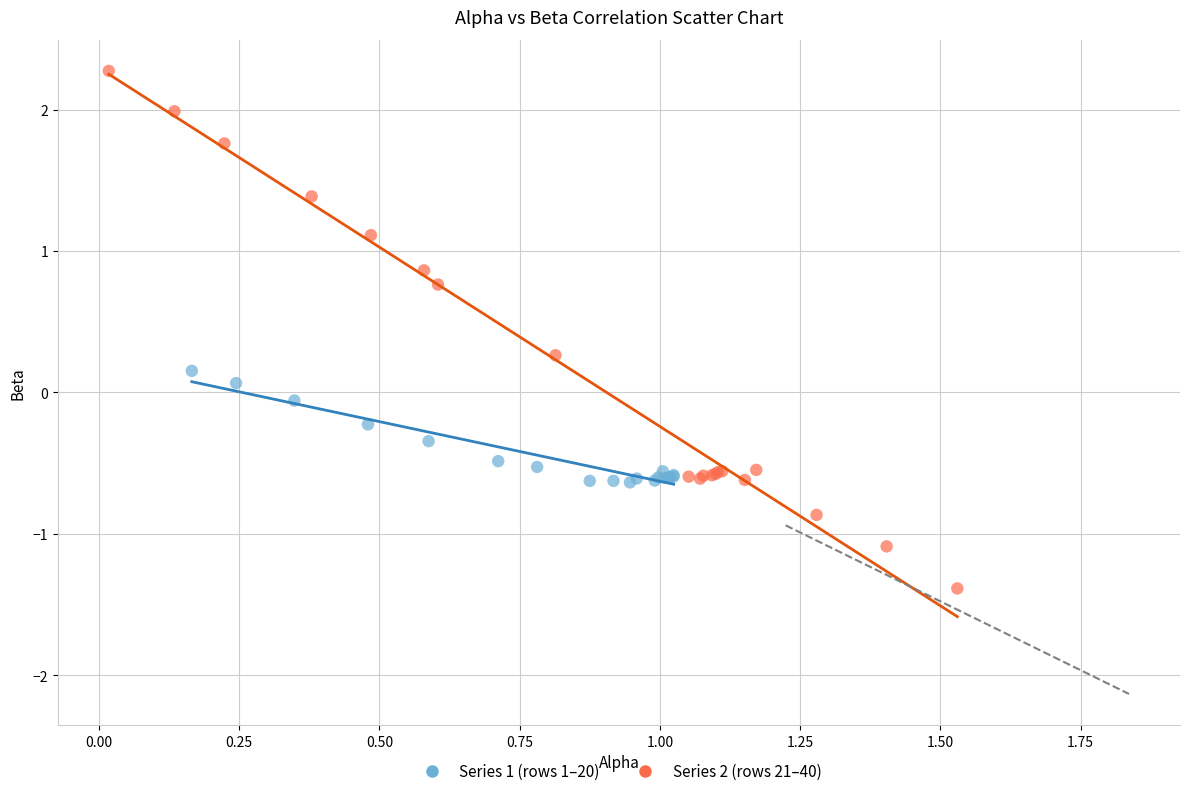

Which series reaches the minimum Y coordinate?

Series 2 (rows 21–40)